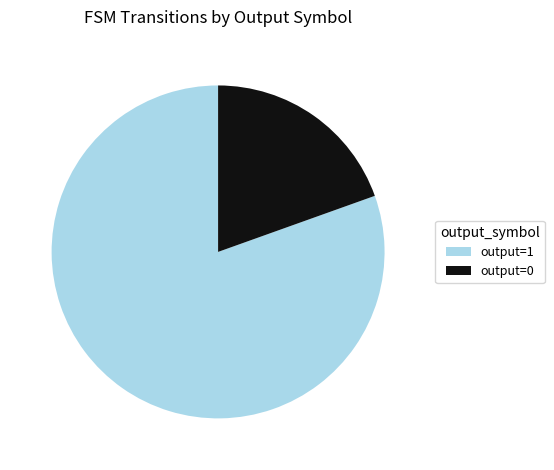

Count the number of slices in the pie.

2